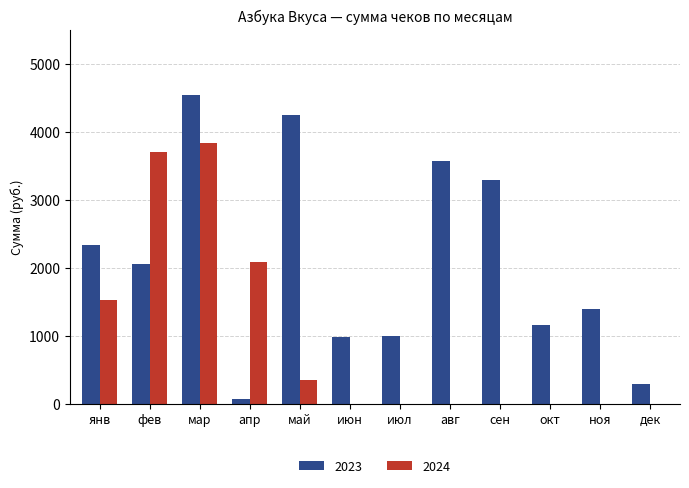

Which series has the largest total across all categories?

2023